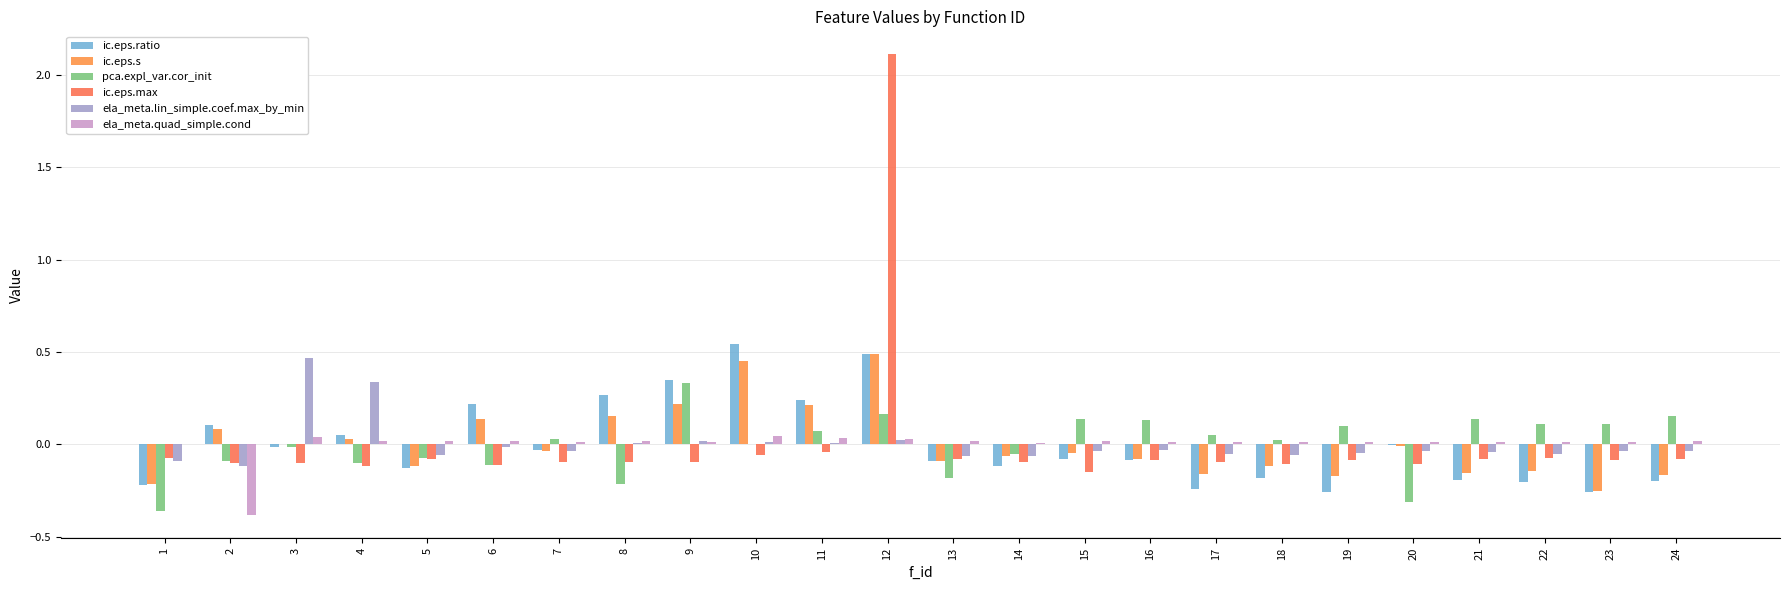

How many data points does each series have?

24